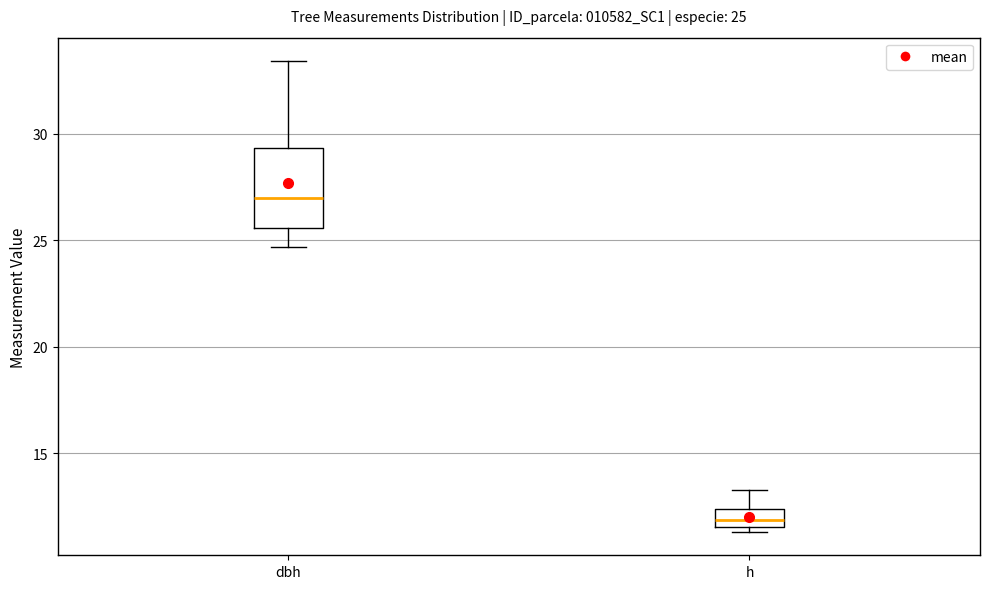

Which box is the tallest, from its lower edge to its upper edge?

dbh